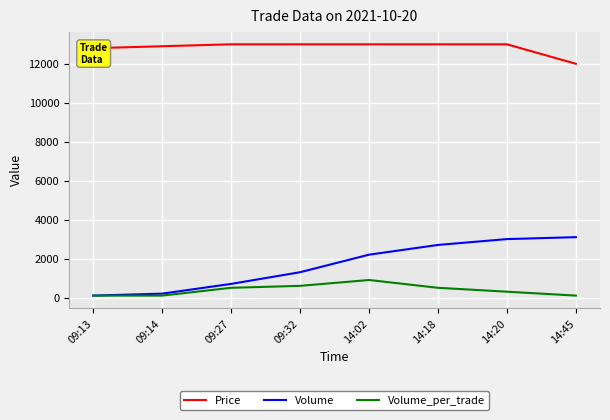

At which label does Volume_per_trade reach its peak?

14:02